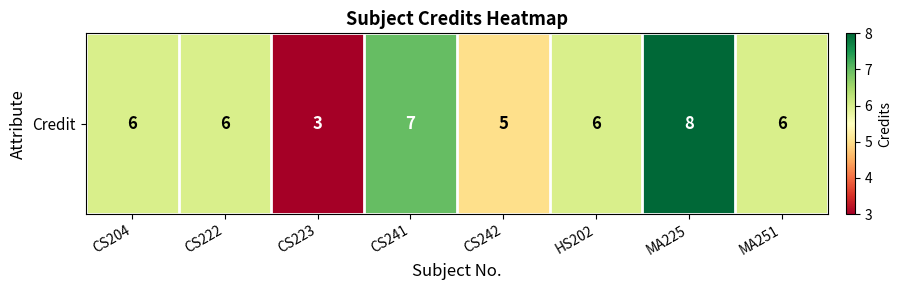

What is the difference between the maximum and second lowest values?

3